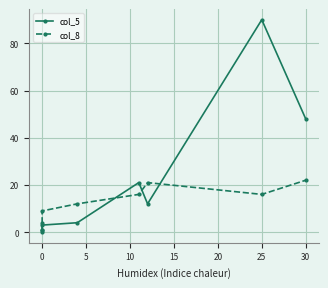

What is the difference between the highest and lowest values at 25?

74